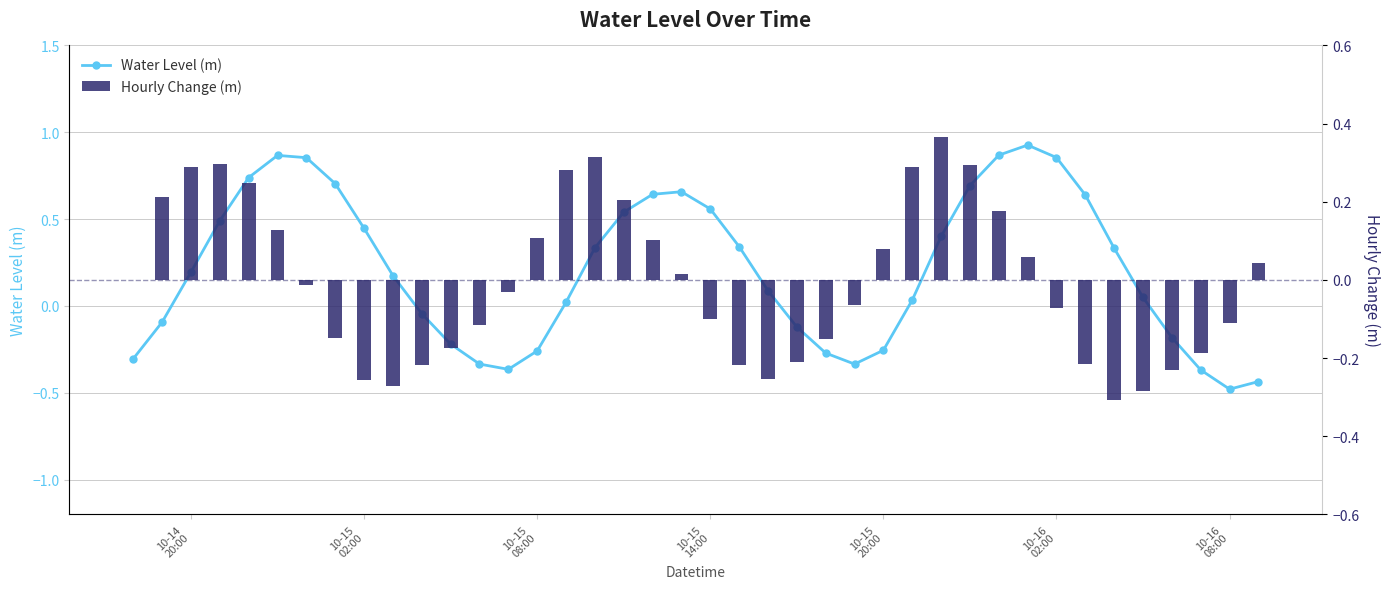

The Water Level (m) series shows 0.4 at 10-15 02:00. True or false?

True